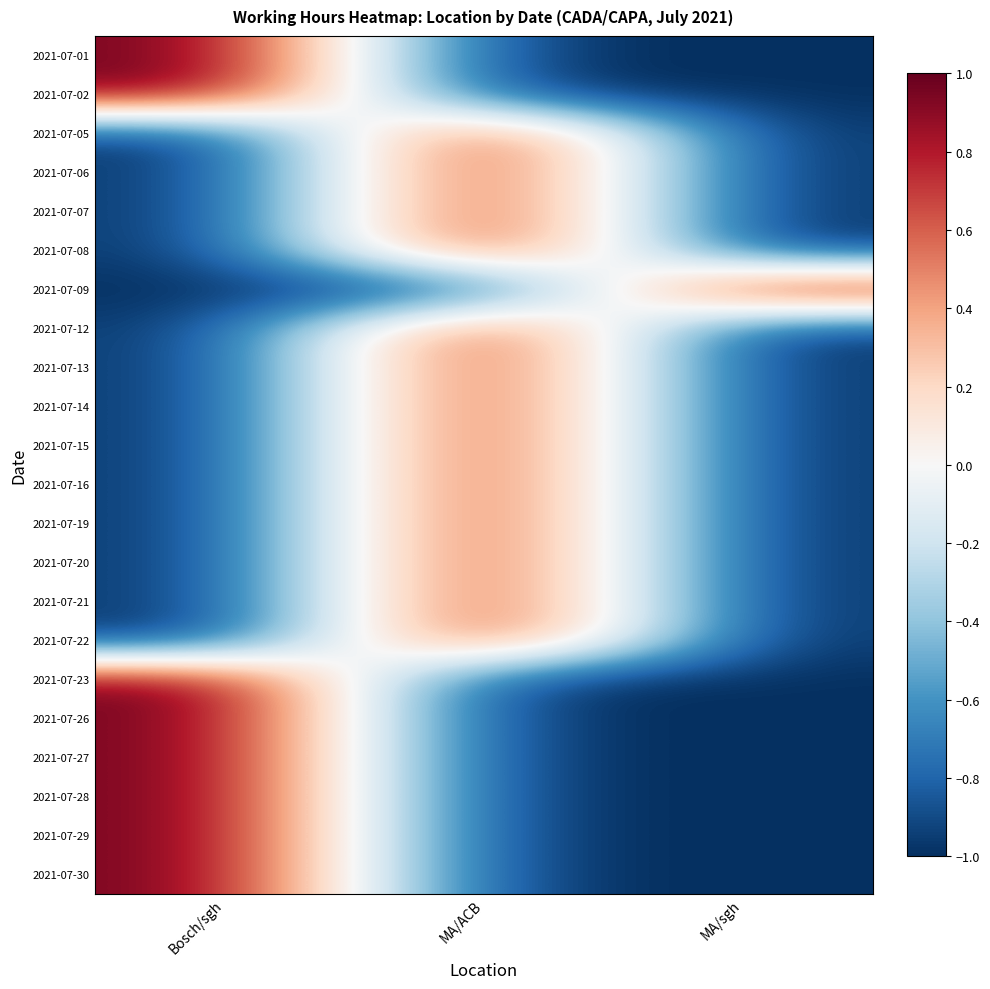

At which category is the sum across all series the highest?

MA/ACB